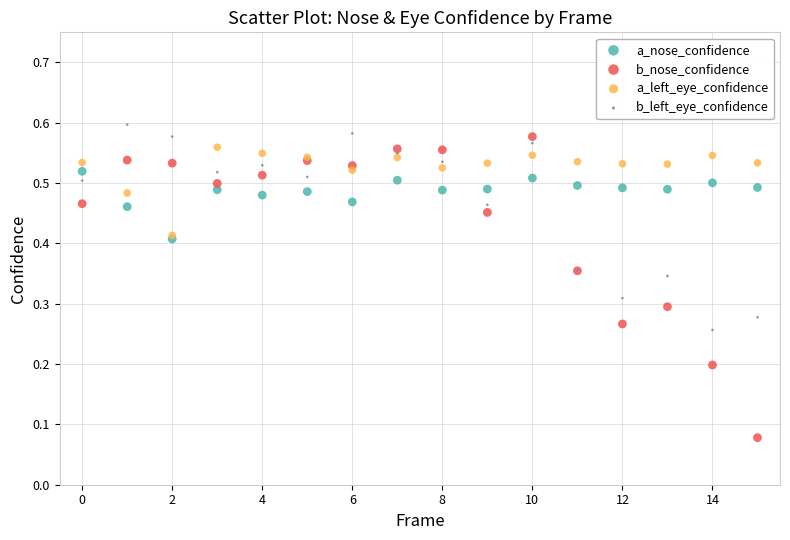

Which series has the largest Y range (max minus min)?

b_nose_confidence